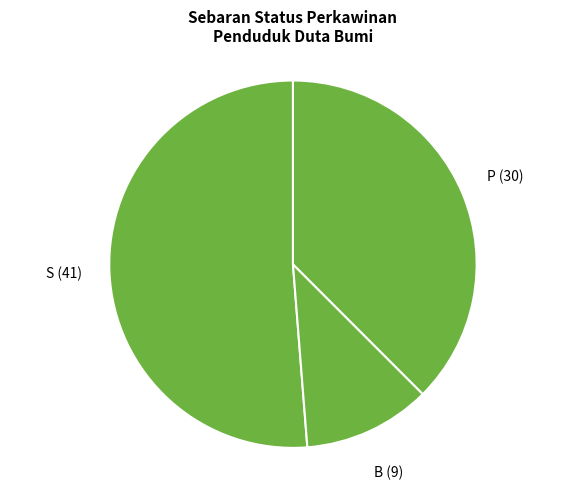

Combined, do P (30) and S (41) account for over 50%?

Yes